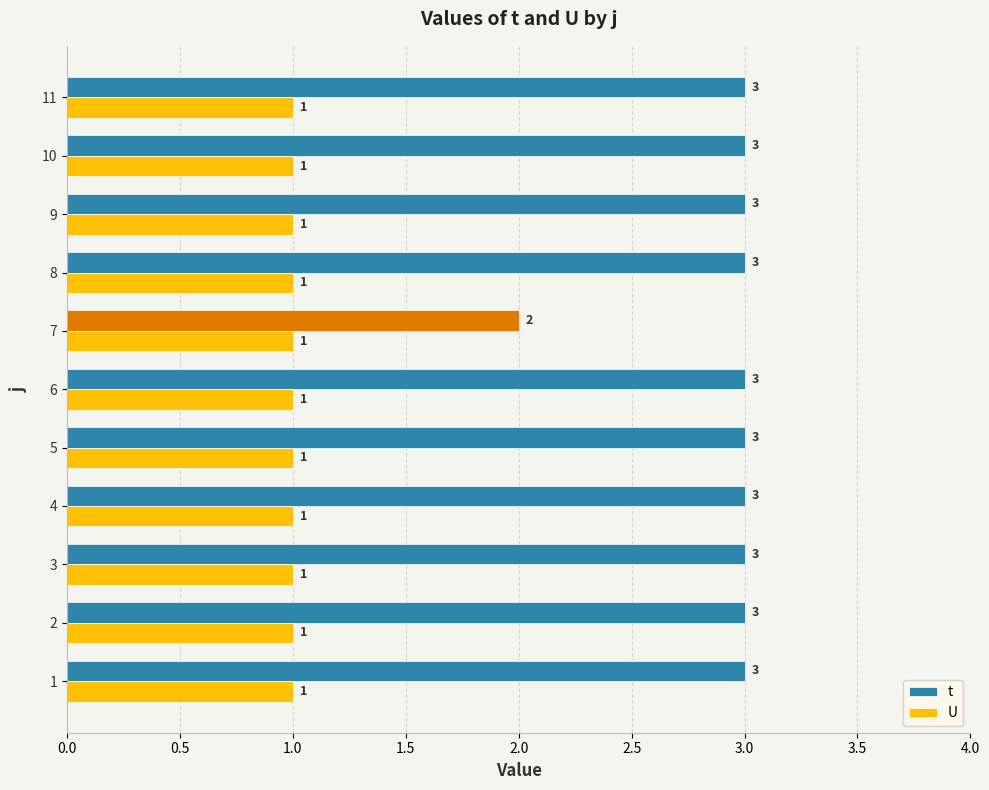

Rank the series by their maximum value, from lowest to highest.

U, t